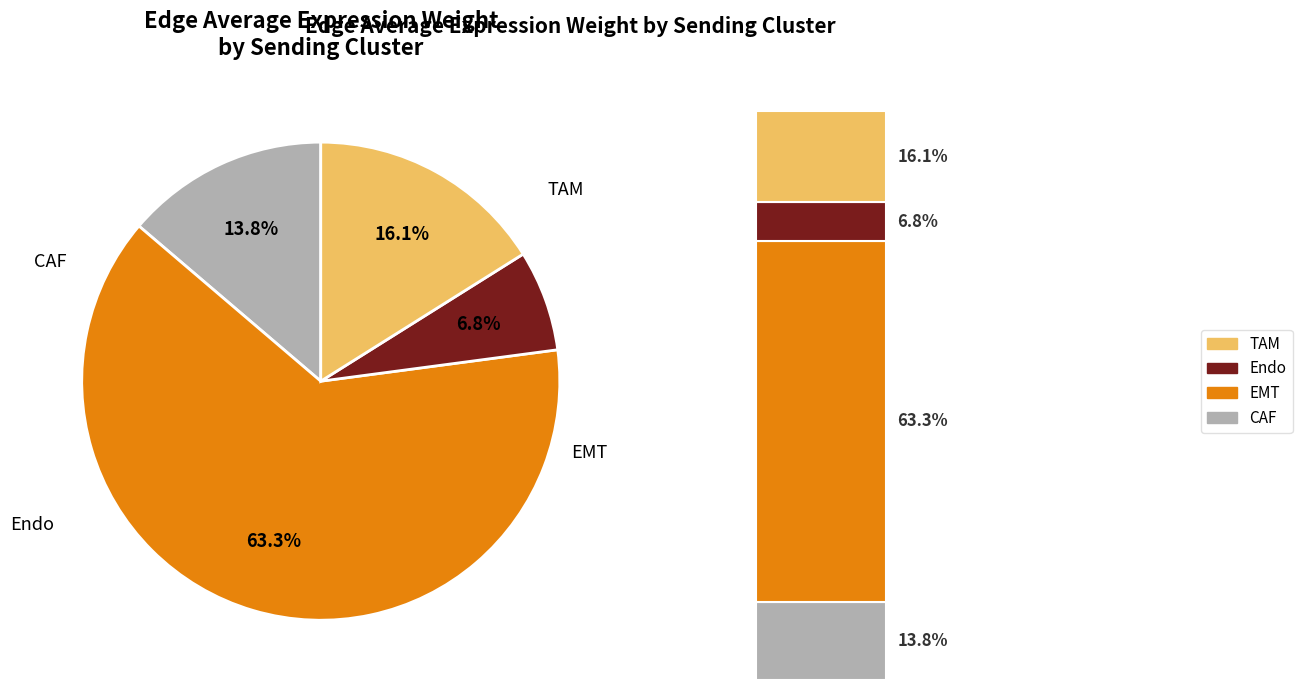

The Endo slice represents 7% of the pie. True or false?

True